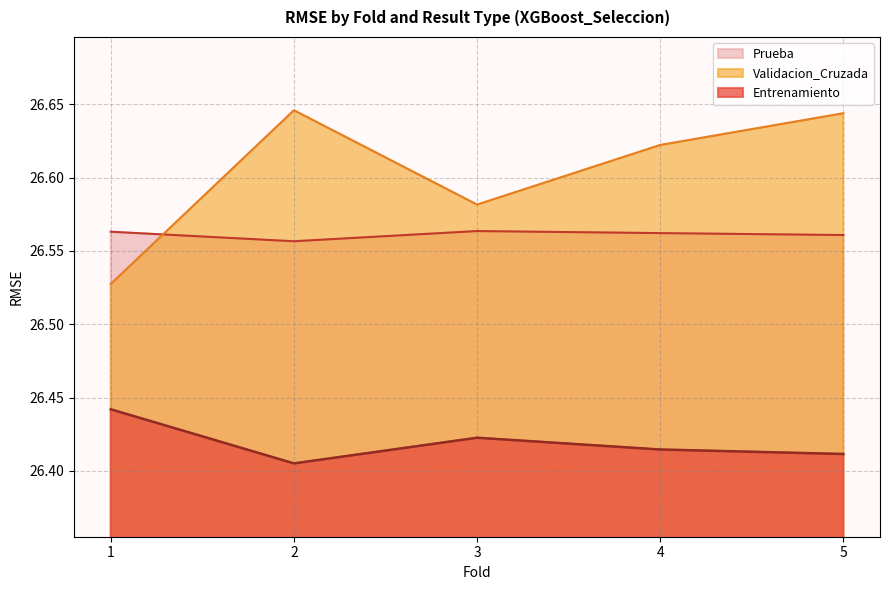

How many interior local peaks does the Validacion_Cruzada series have?

1